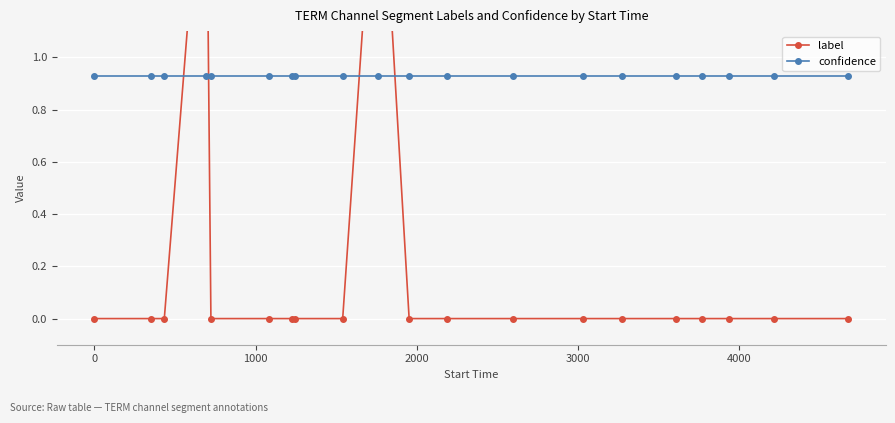

Which series has the largest range (max minus min)?

label